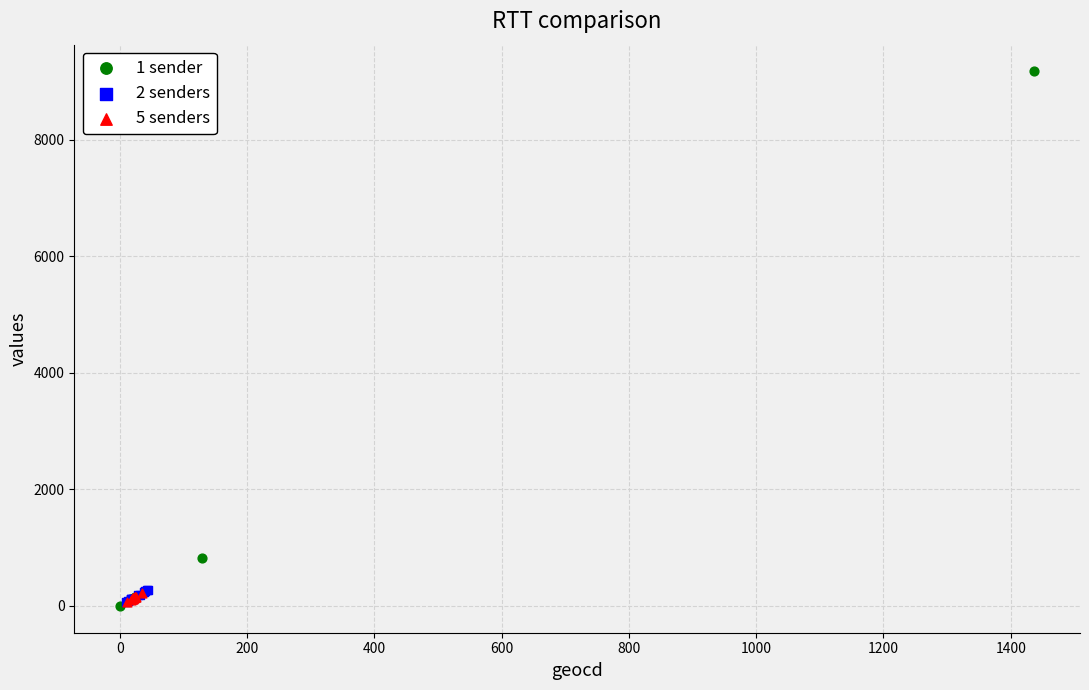

What are all the series names shown in the legend?

1 sender, 2 senders, 5 senders